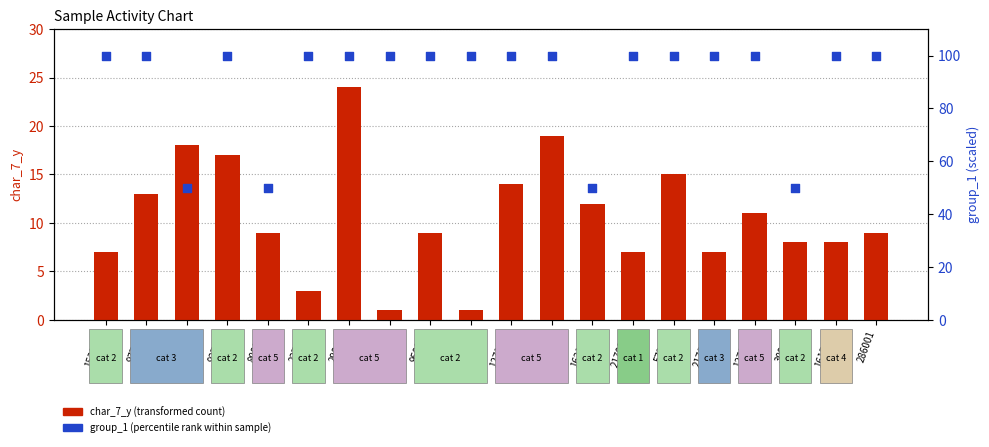

What are all the series names shown in the legend?

char_7_y (transformed count), group_1 (percentile rank within sample)